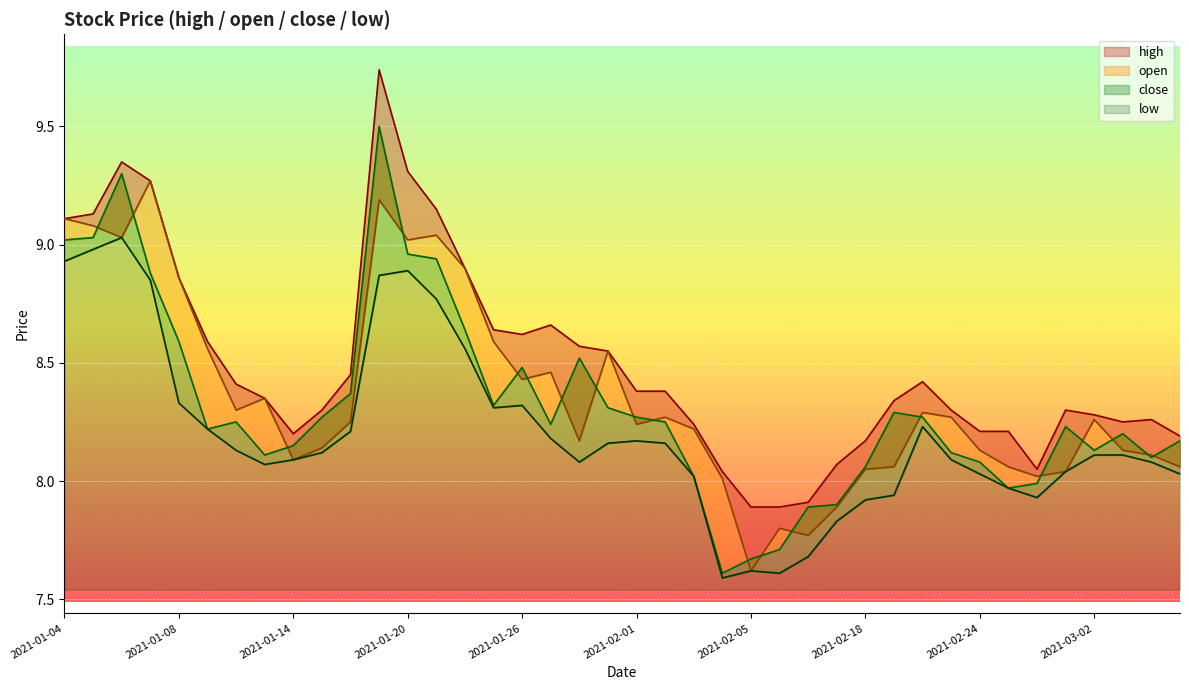

At which category does low reach its first local peak?

2021-01-06